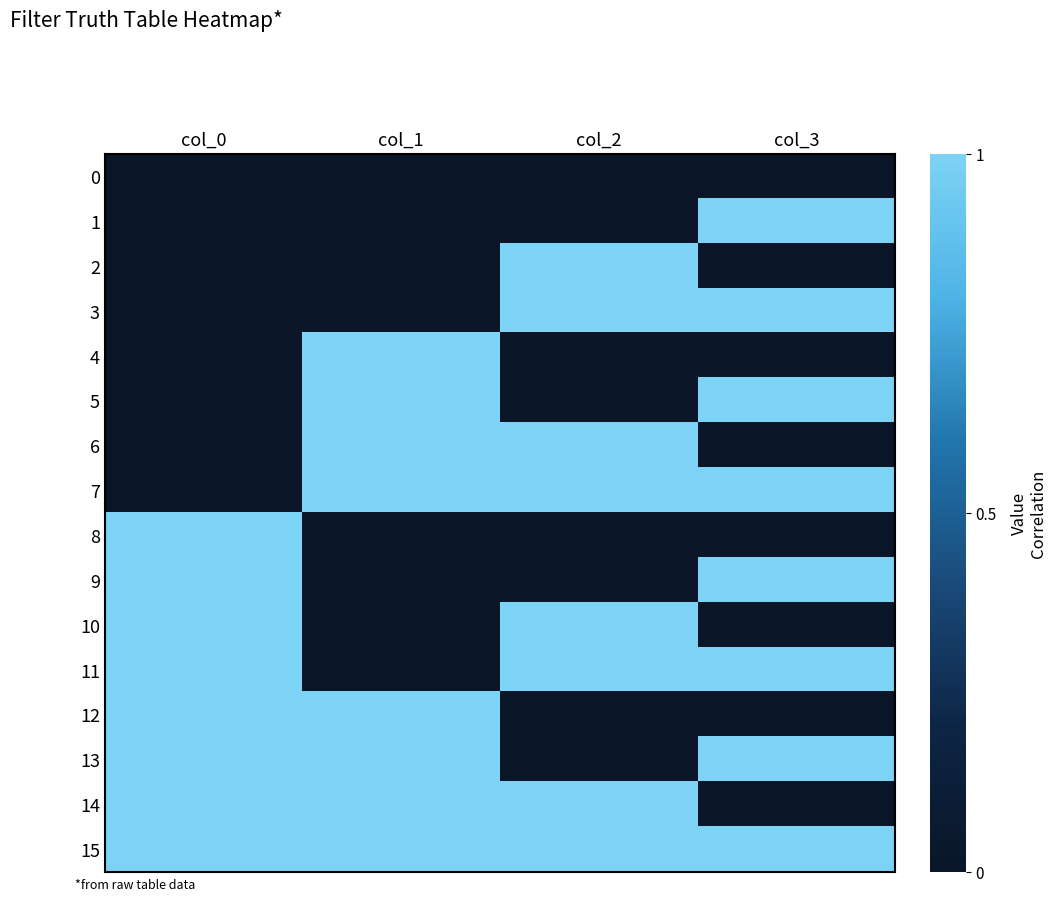

Which has a higher value, col_2 or col_3?

col_2